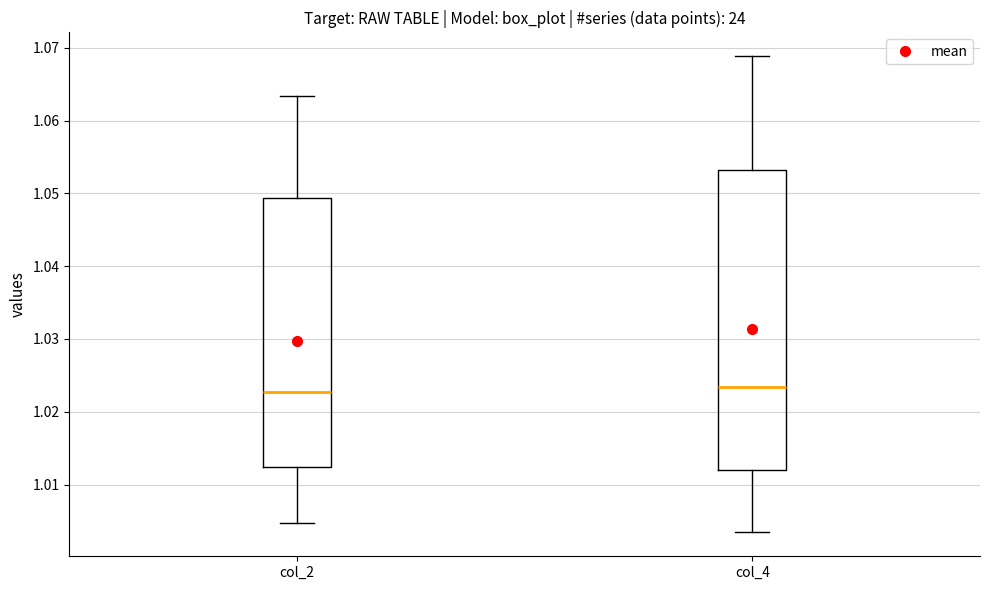

Reading left to right, transcribe this box plot: for each box, give where its median line is, the range the box spans, and where its two whiskers end, as read against the y-axis. The values are not printed on the chart, so give them approximately, as read against the axis.

col_2: median 1.023, box 1.012 to 1.049, whiskers 1.005 to 1.063
col_4: median 1.023, box 1.012 to 1.053, whiskers 1.003 to 1.069